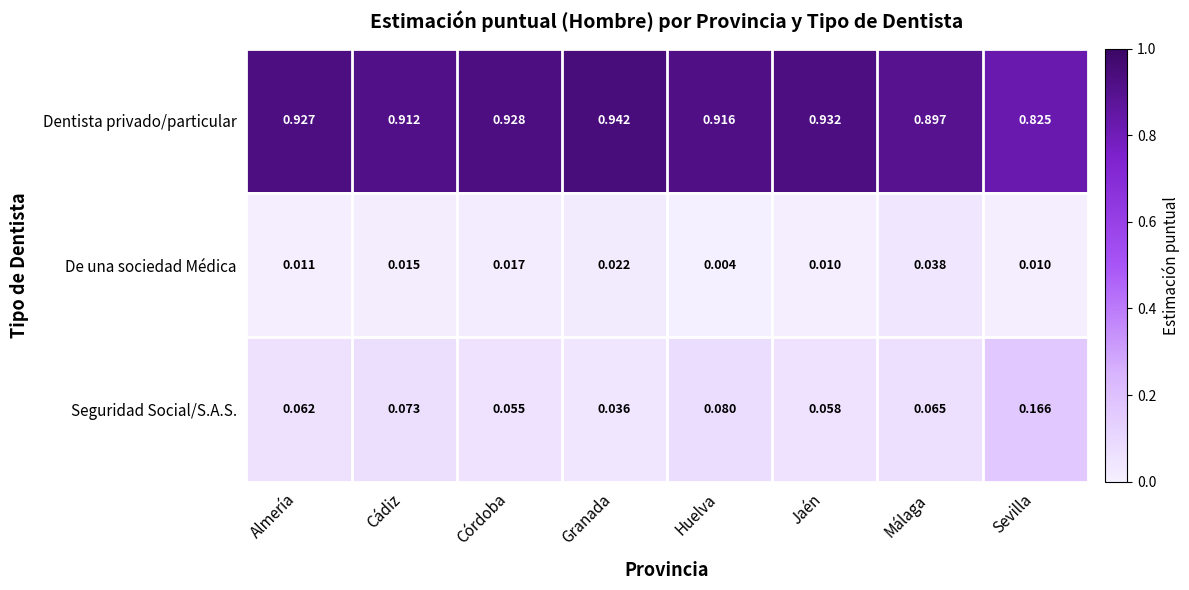

At which category is the sum across all series the highest?

Sevilla